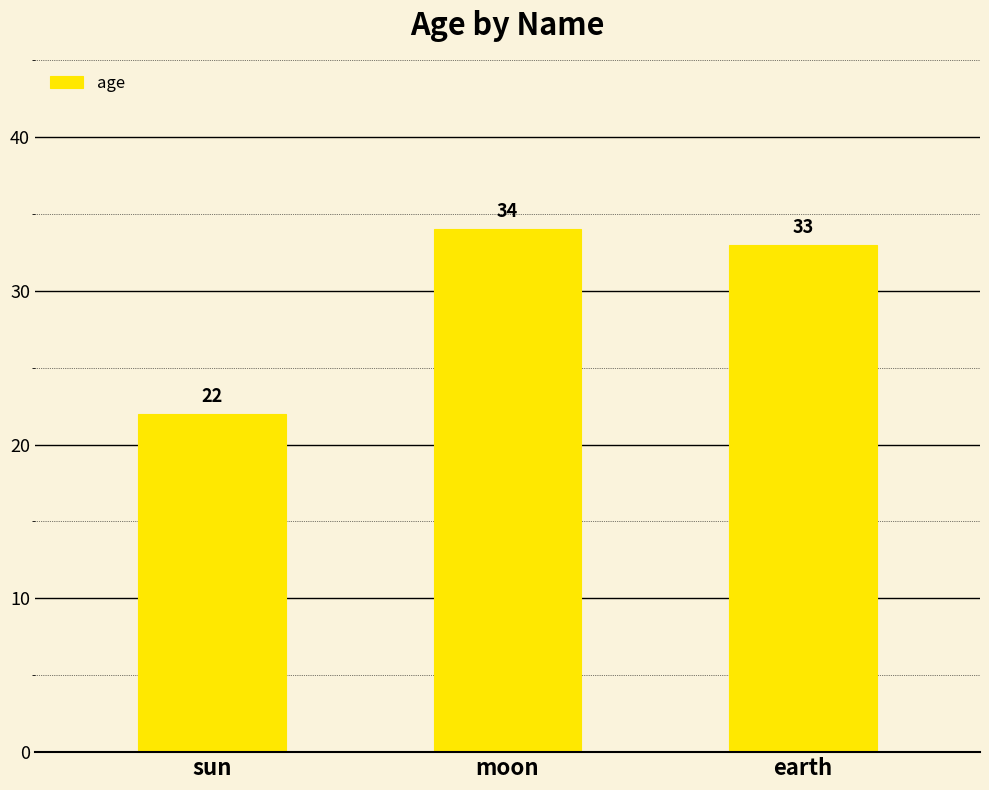

Rank the categories by value from lowest to highest.

sun, earth, moon